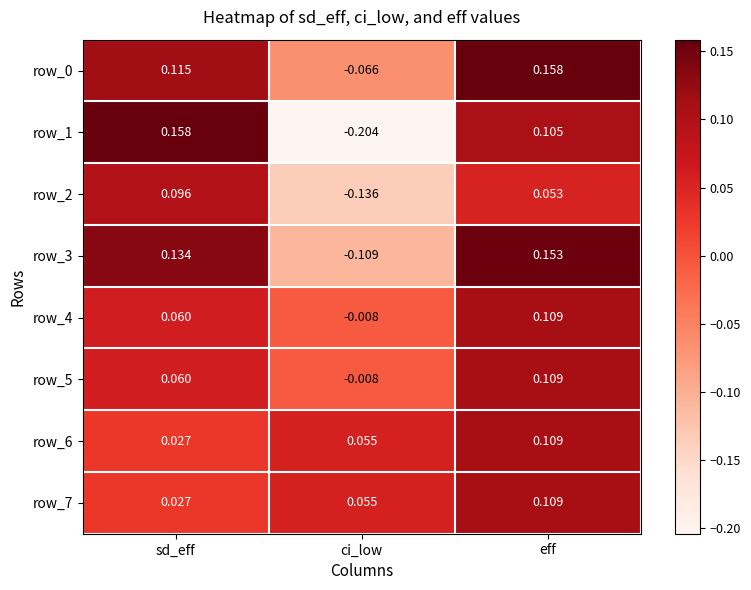

At which category is the sum across all series the highest?

eff